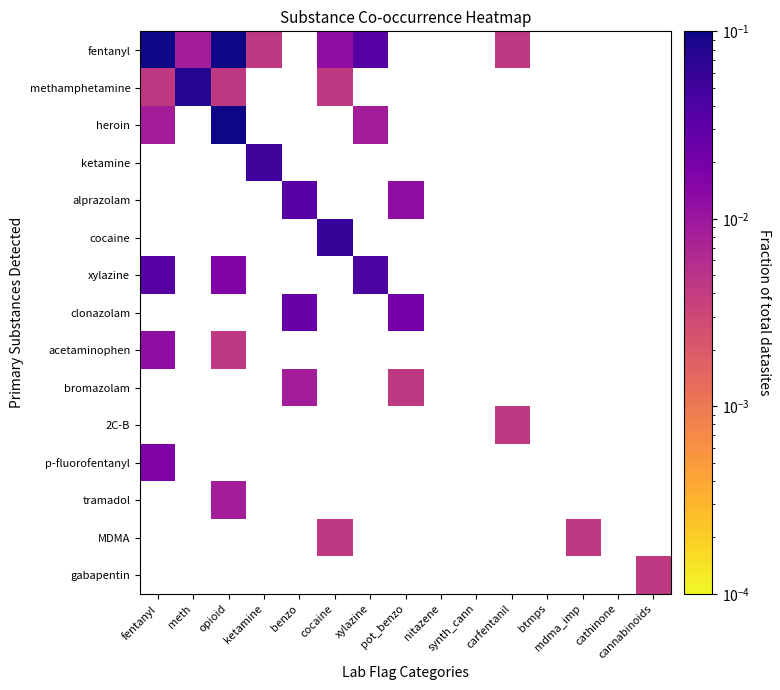

Between synth_cann and nitazene, which is larger?

synth_cann